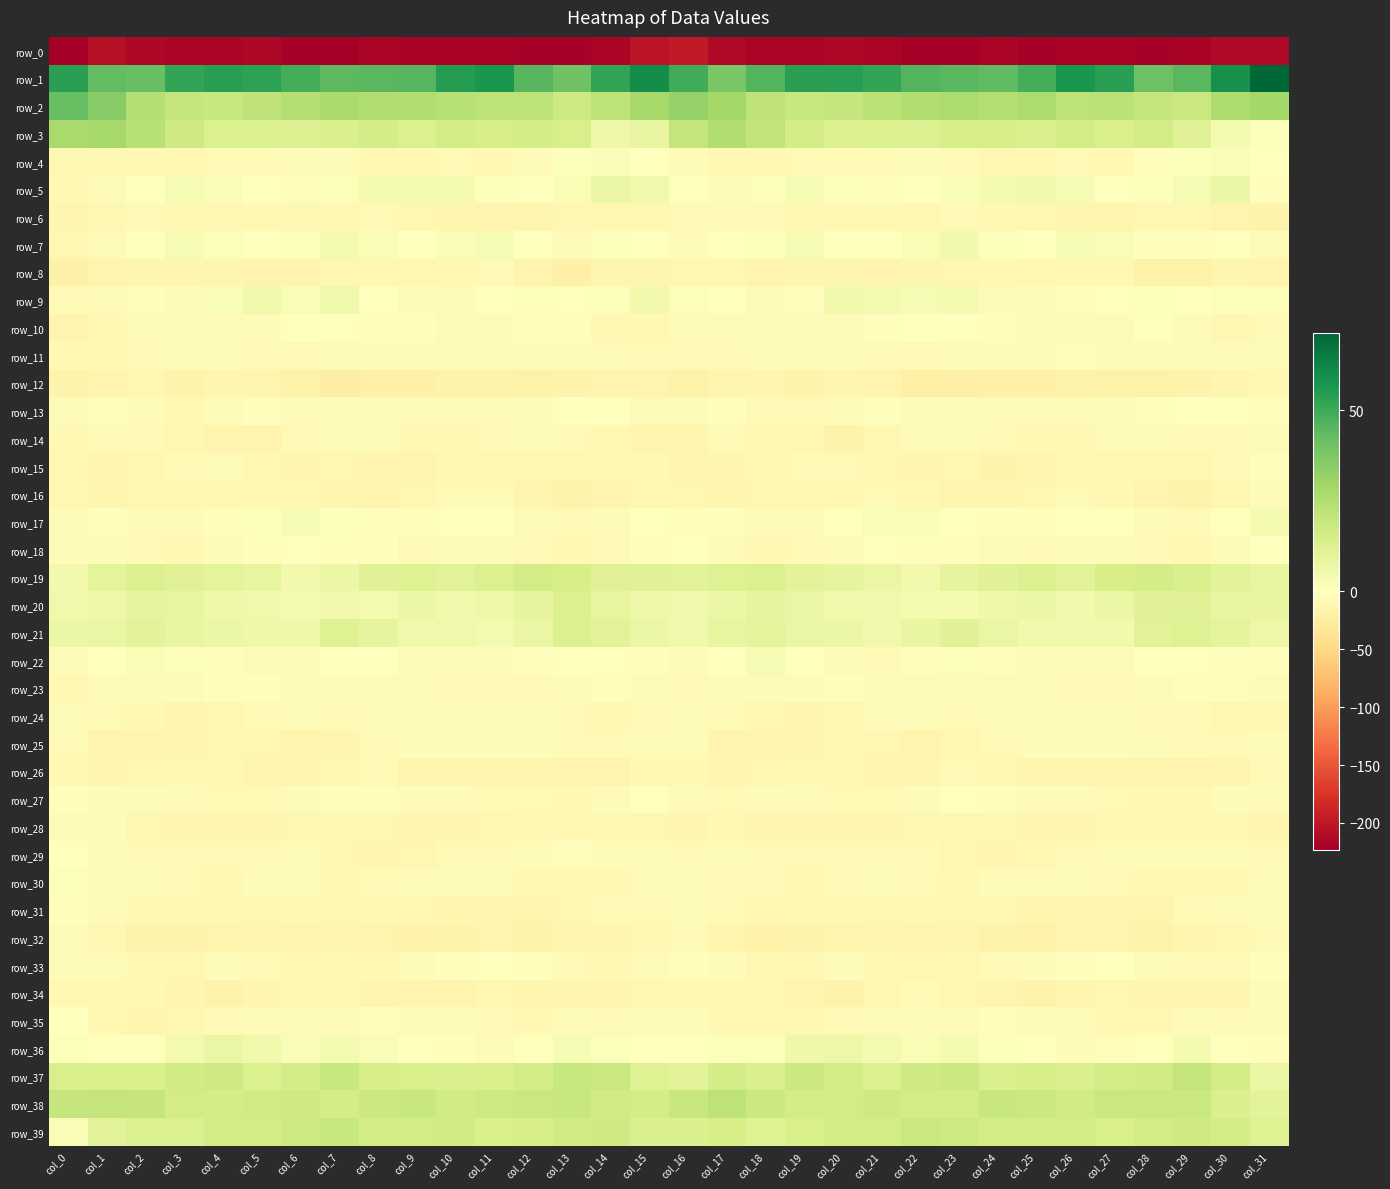

At col_12, list the series in order from largest to smallest.

row_1, row_2, row_38, row_19, row_37, row_3, row_39, row_20, row_21, row_9, row_5, row_36, row_7, row_10, row_33, row_22, row_17, row_13, row_25, row_4, row_29, row_14, row_11, row_24, row_18, row_23, row_27, row_30, row_35, row_28, row_15, row_34, row_6, row_26, row_16, row_8, row_31, row_32, row_12, row_0